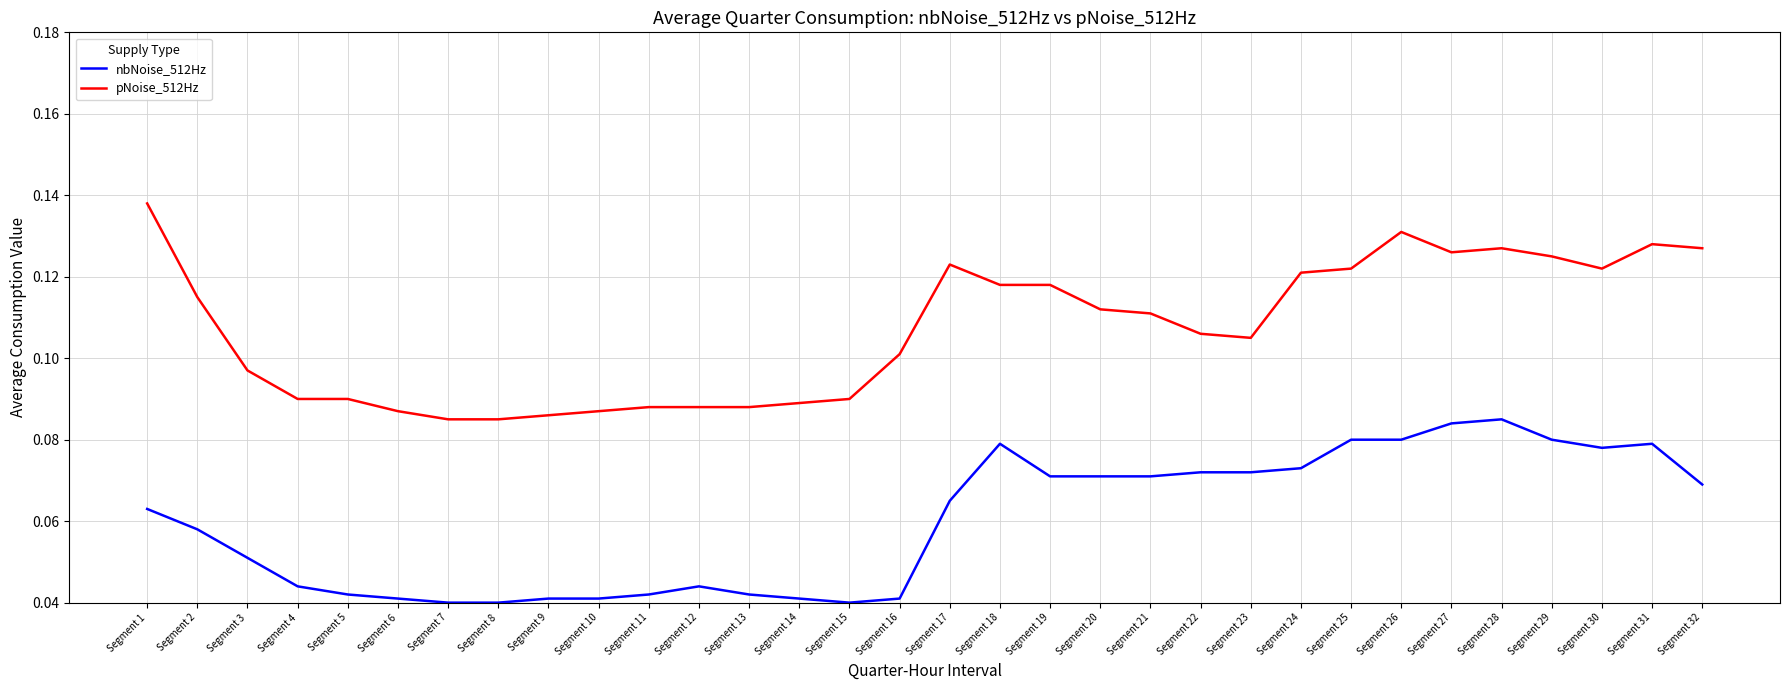

Rank the series at Segment 12 from lowest to highest value.

nbNoise_512Hz, pNoise_512Hz